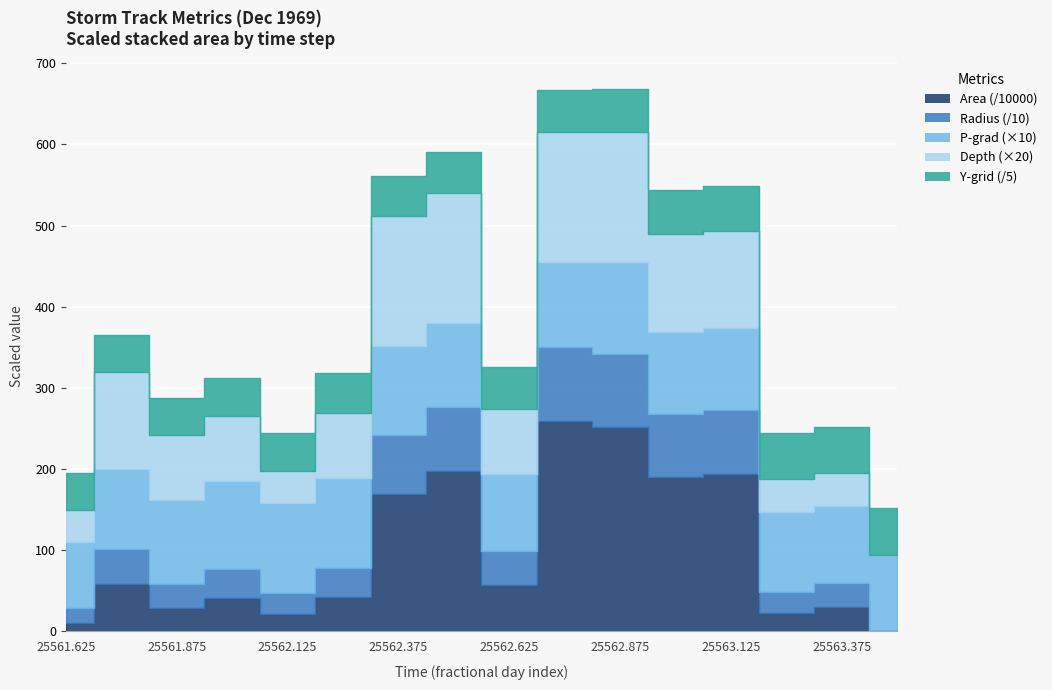

Where is p_grad nearest to the value 9?

25562.625